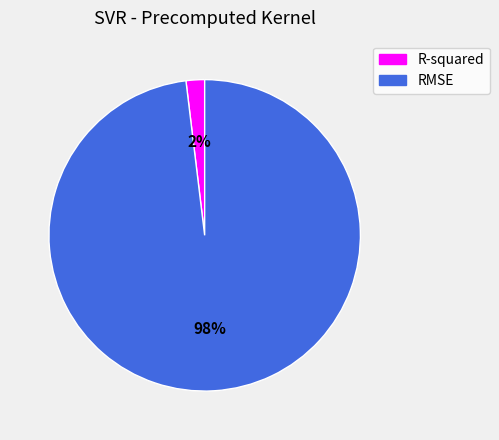

Is the sum of R-squared and RMSE greater than half?

Yes